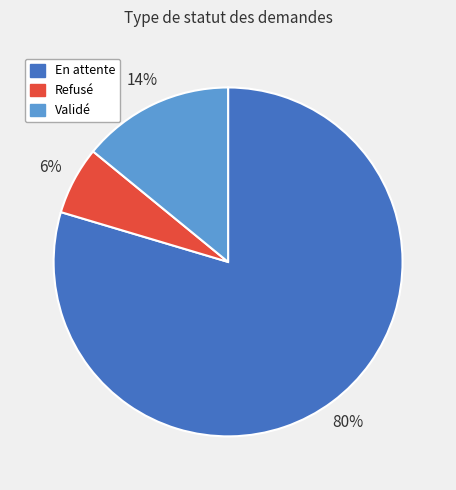

Combined, do En attente and Refusé account for over 50%?

Yes